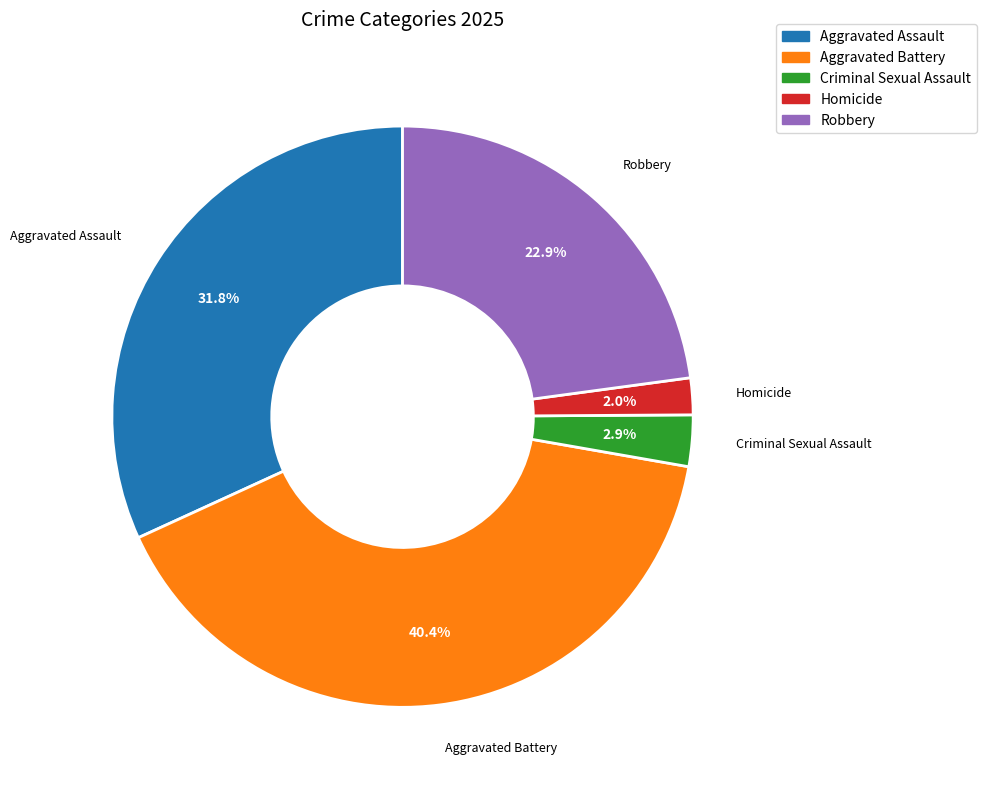

What is the largest slice in the pie chart?

Aggravated Battery